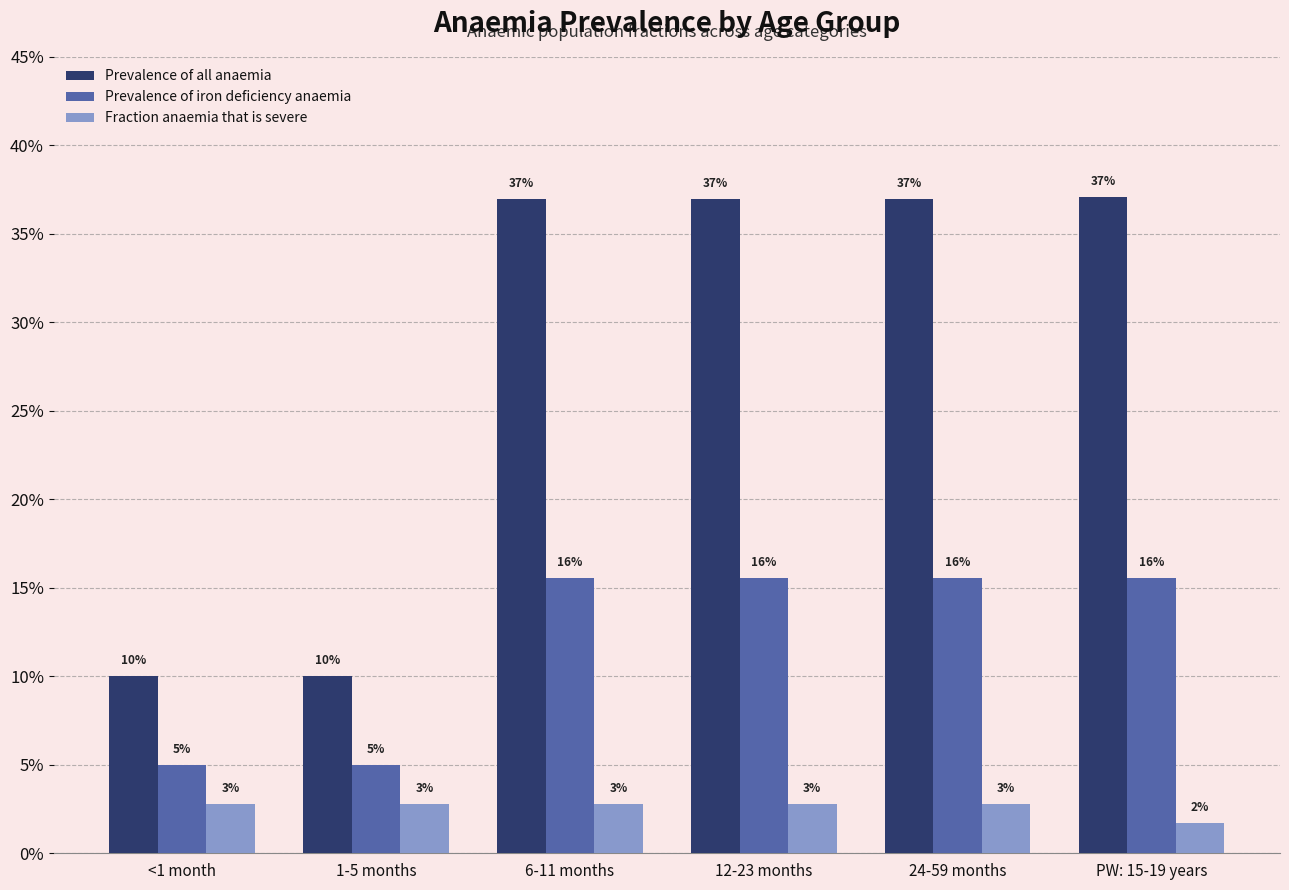

Reading left to right, list all the values displayed in this chart.

Prevalence of all anaemia: 0.1	0.1	0.4	0.4	0.4	0.4
Prevalence of iron deficiency anaemia: 0.1	0.1	0.2	0.2	0.2	0.2
Fraction anaemia that is severe: 0.0	0.0	0.0	0.0	0.0	0.0